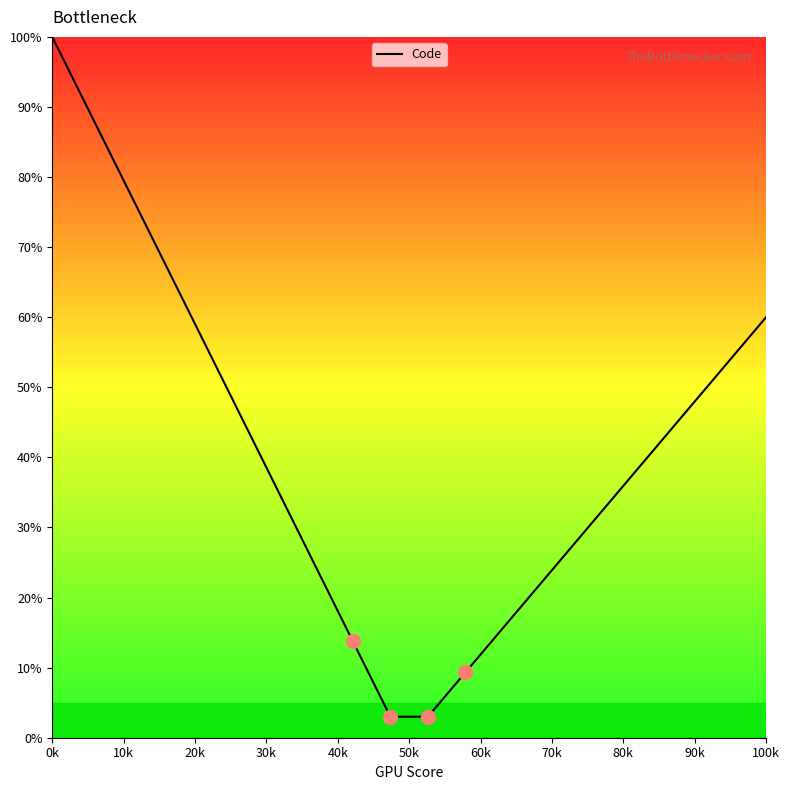

What is the smallest value displayed?

3.0